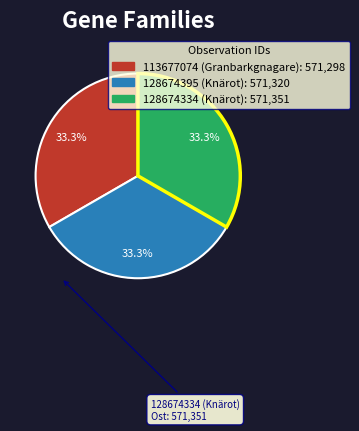

Is 128674395 (Knärot) the majority of the pie?

No